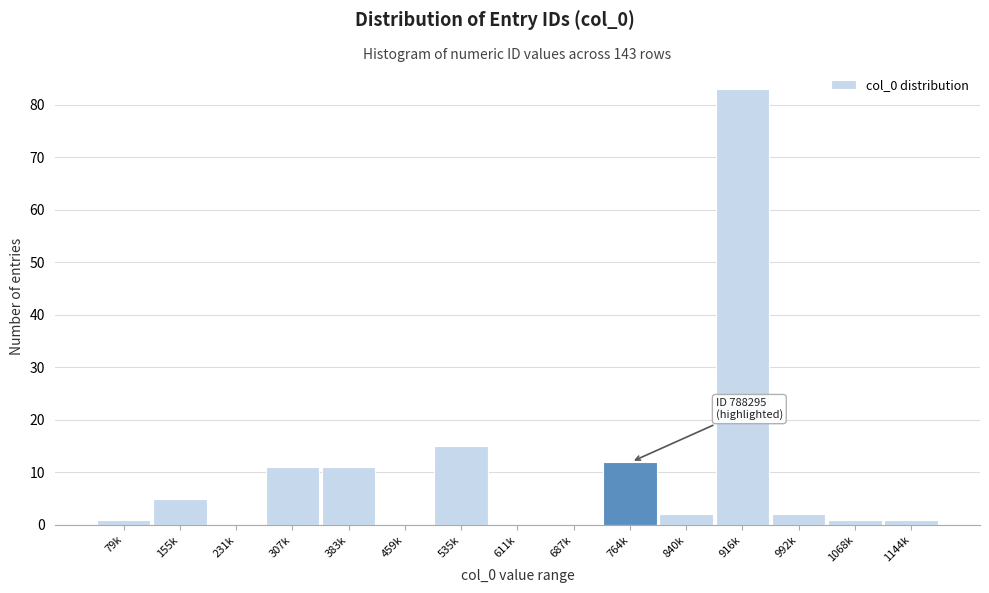

Reading left to right, what are all the values shown in this chart?

79k=1	155k=5	231k=0	307k=11	383k=11	459k=0	535k=15	611k=0	687k=0	764k=12	840k=2	916k=83	992k=2	1068k=1	1144k=1